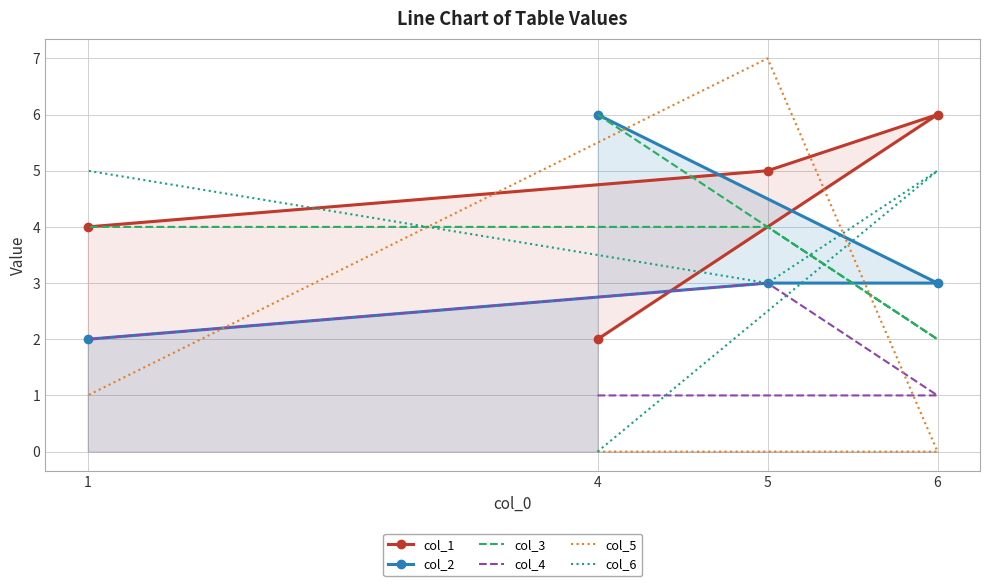

Reading left to right, list all the values displayed in this chart.

col_1: 4=2	6=6	5=5	1=4
col_2: 4=6	6=3	5=3	1=2
col_3: 4=6	6=2	5=4	1=4
col_4: 4=1	6=1	5=3	1=2
col_5: 4=0	6=0	5=7	1=1
col_6: 4=0	6=5	5=3	1=5